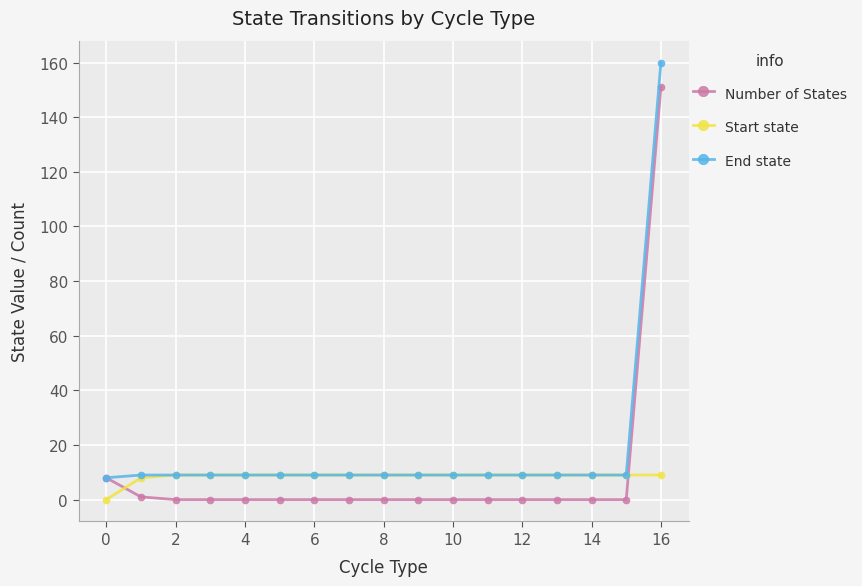

What is the maximum value shown in the chart?

160